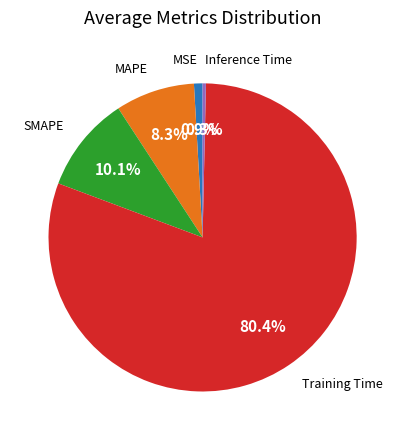

Is there any slice that represents more than half of the pie?

Yes